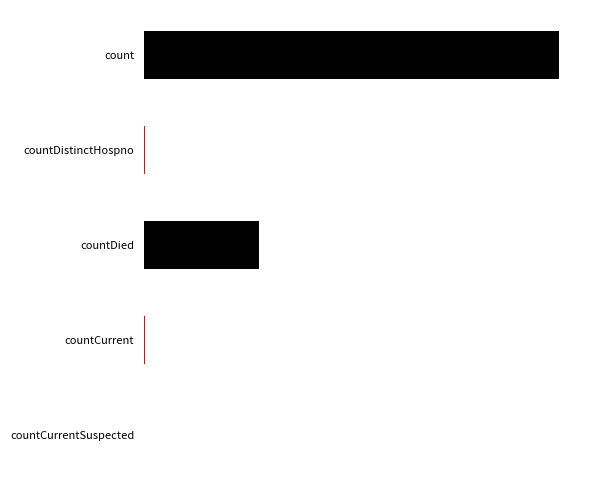

Reading right to left, what are all the values shown in this chart?

countCurrentSuspected=0	countCurrent=60	countDied=5357	countDistinctHospno=38	count=19420